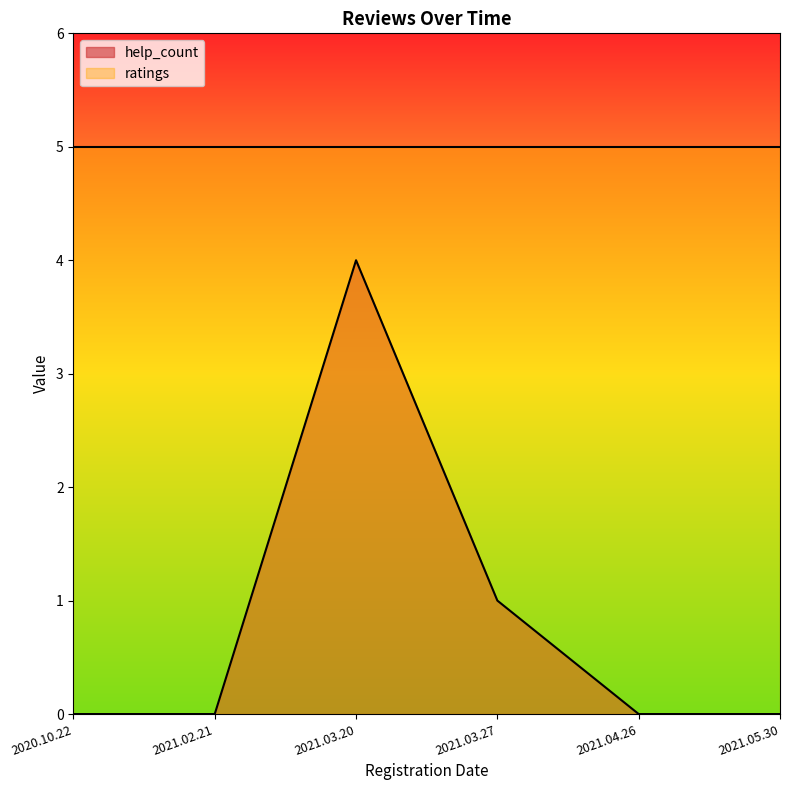

List the labels in order of value, largest first.

2021.03.20, 2021.03.27, 2020.10.22, 2021.02.21, 2021.04.26, 2021.05.30